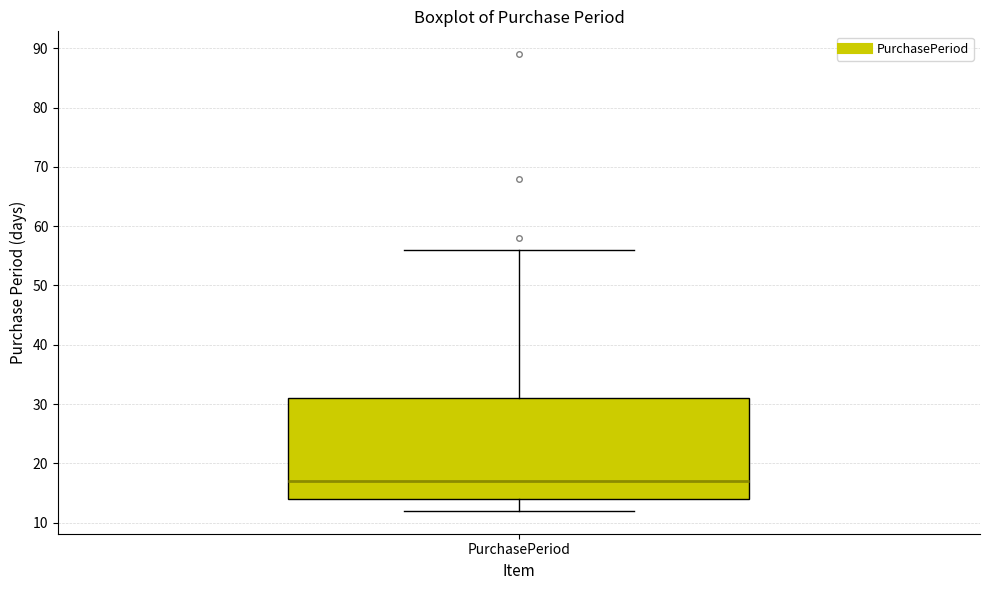

Read this box plot against the y-axis: the position of the median line, the range covered by the box, and the ends of both whiskers. The values are not printed on the chart, so give them approximately, as read against the axis.

median 17, box 14 to 31, whiskers 12 to 56